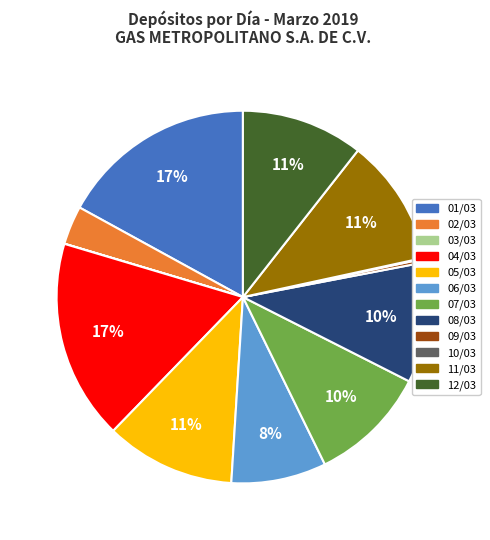

To the nearest percent, what is the difference between the largest and smallest slice percentages?

17%